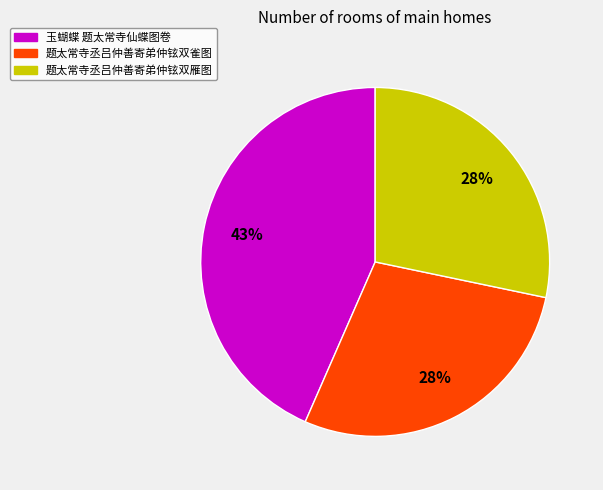

Do 题太常寺丞吕仲善寄弟仲铉双雁图 and 玉蝴蝶 题太常寺仙蝶图卷 together represent more than half of the pie?

Yes